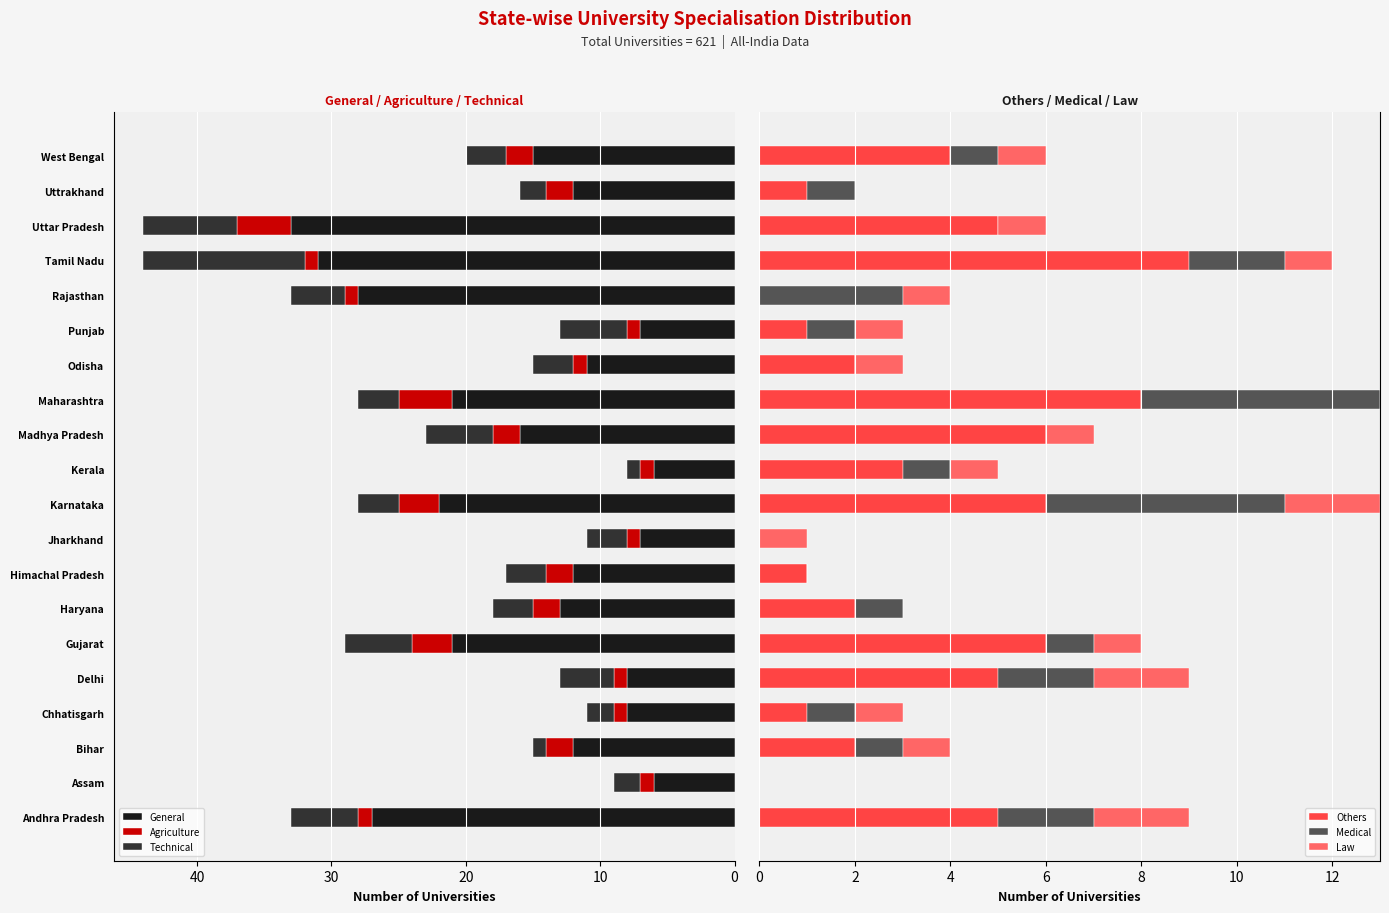

What is the highest value of the General series?

33